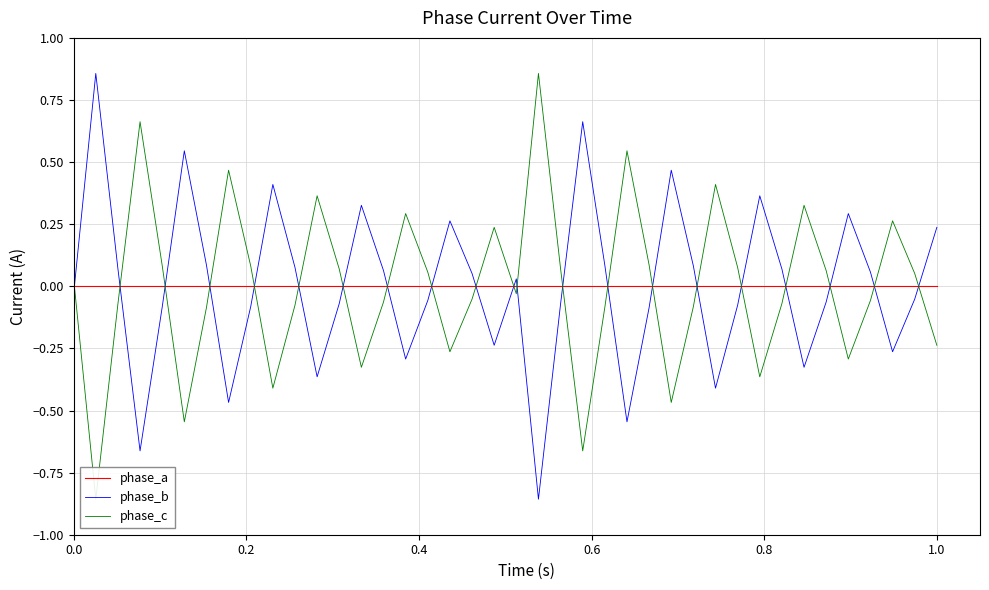

True or false: phase_a and phase_b intersect in this chart.

True